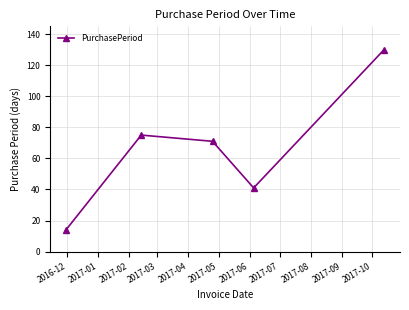

What is the difference between the maximum and second lowest values?

89